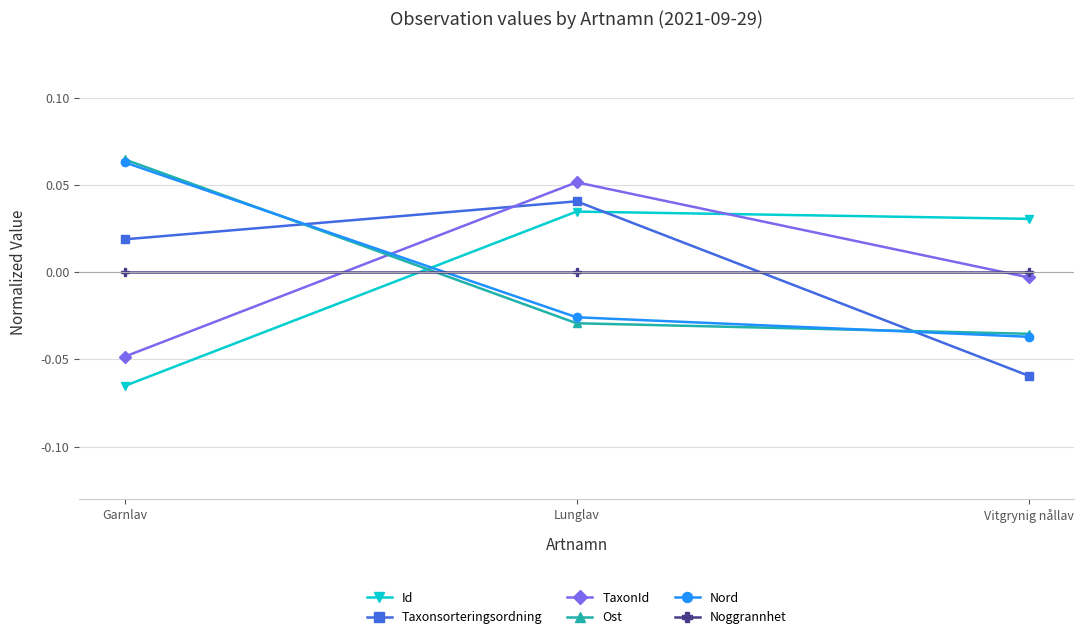

At which category is the sum across all series the highest?

Lunglav